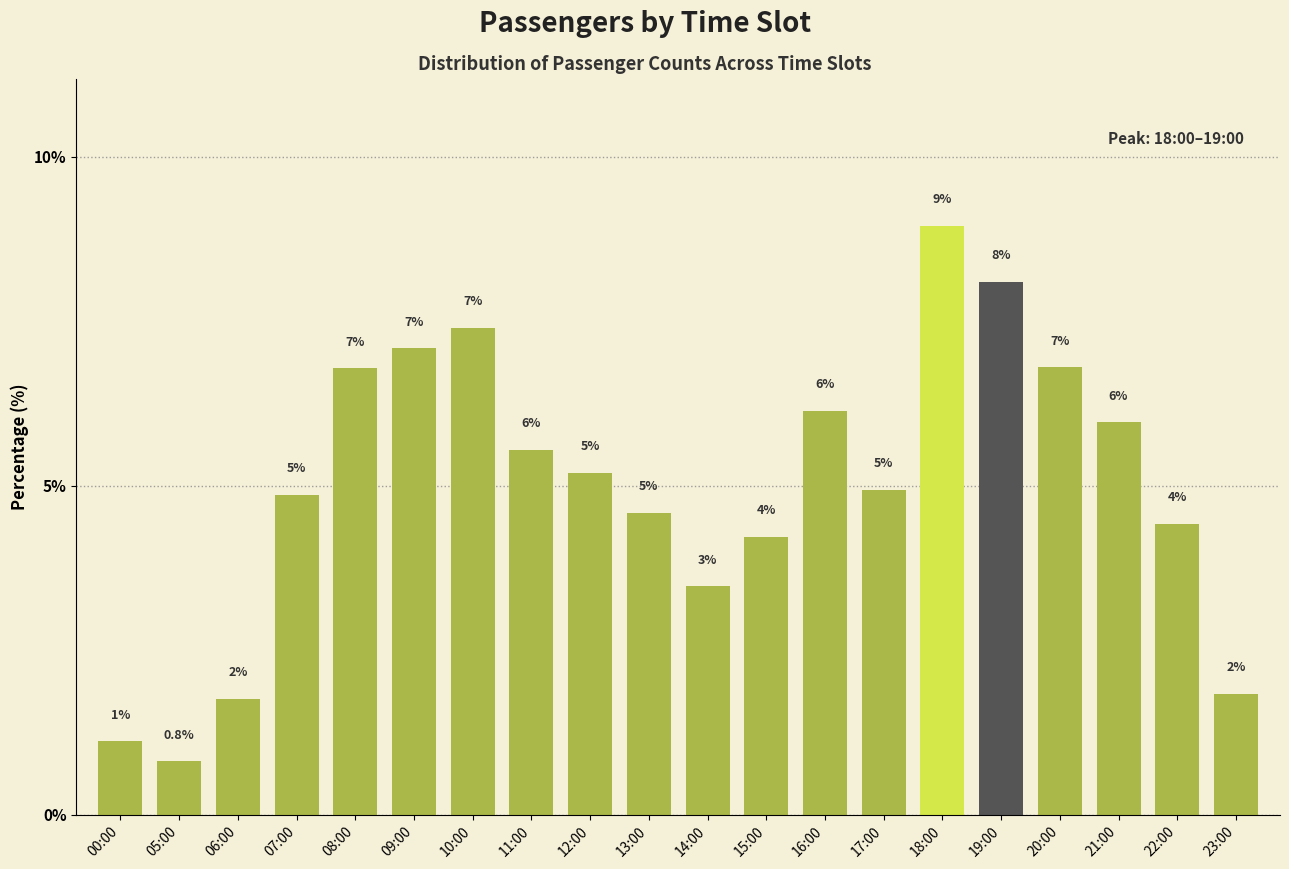

How many bars are there in total?

20